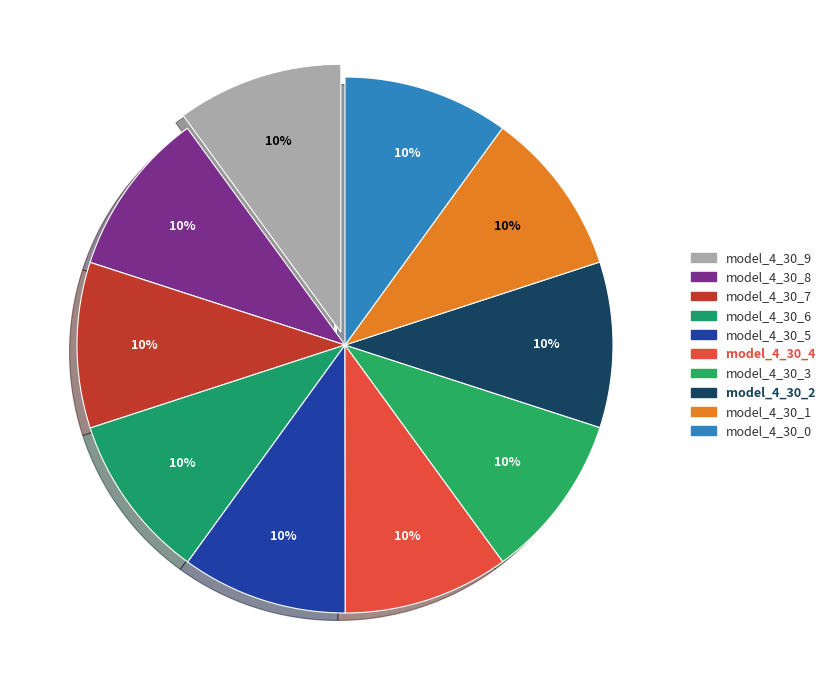

How many slices are in this pie chart?

10